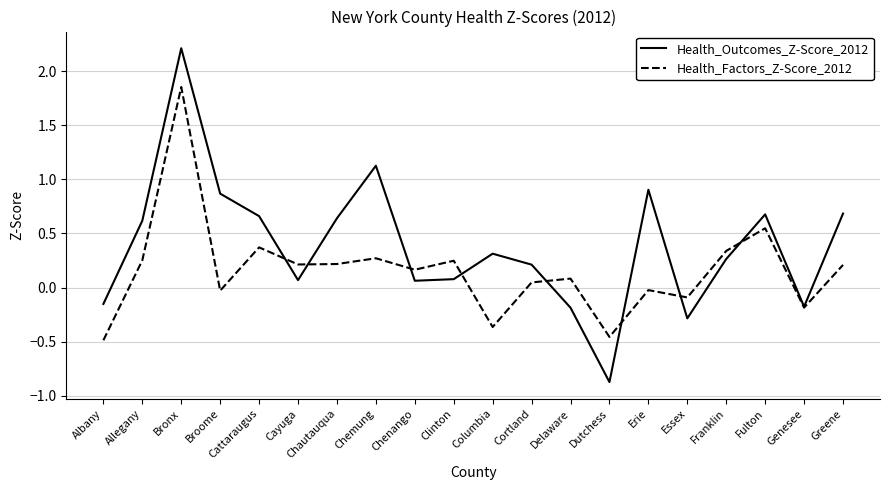

How many values in the Health_Factors_Z-Score_2012 series are below 0?

7